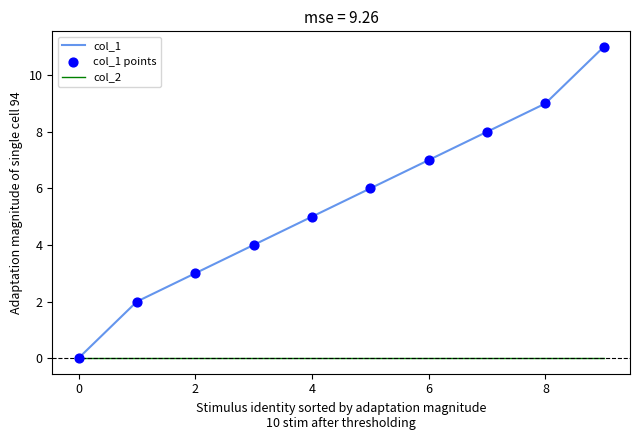

Which series has the largest range (max minus min)?

col_1